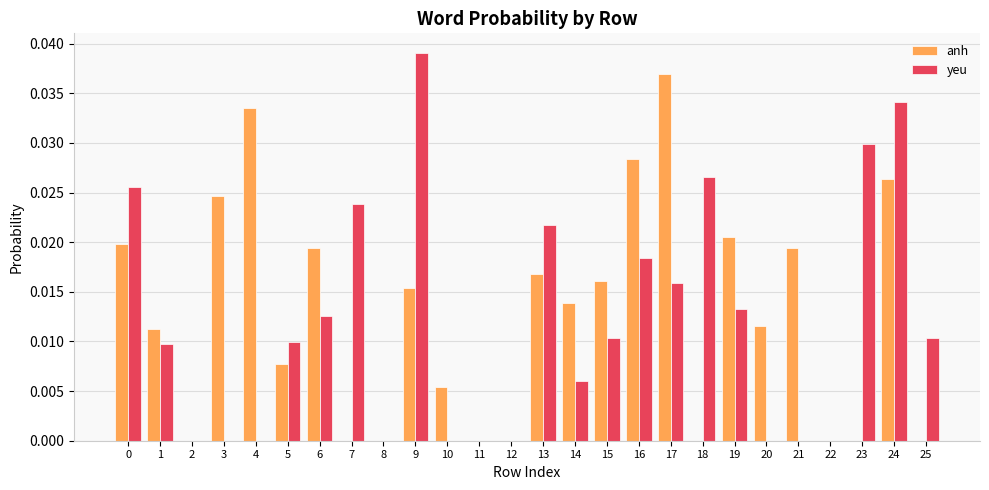

Are the bars horizontal?

No